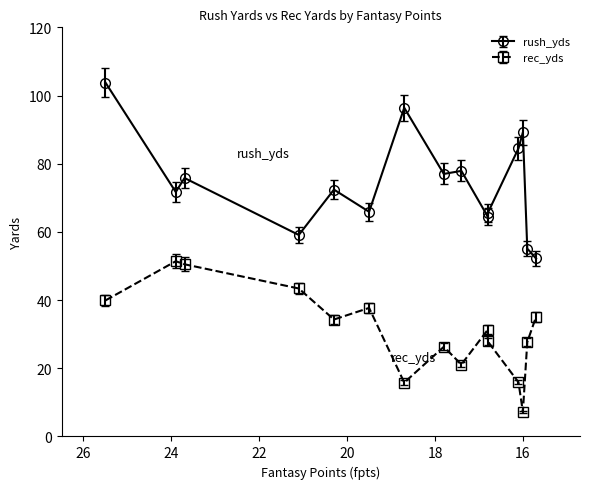

Is it true that rush_yds equals 21.4 at 25.5?

False